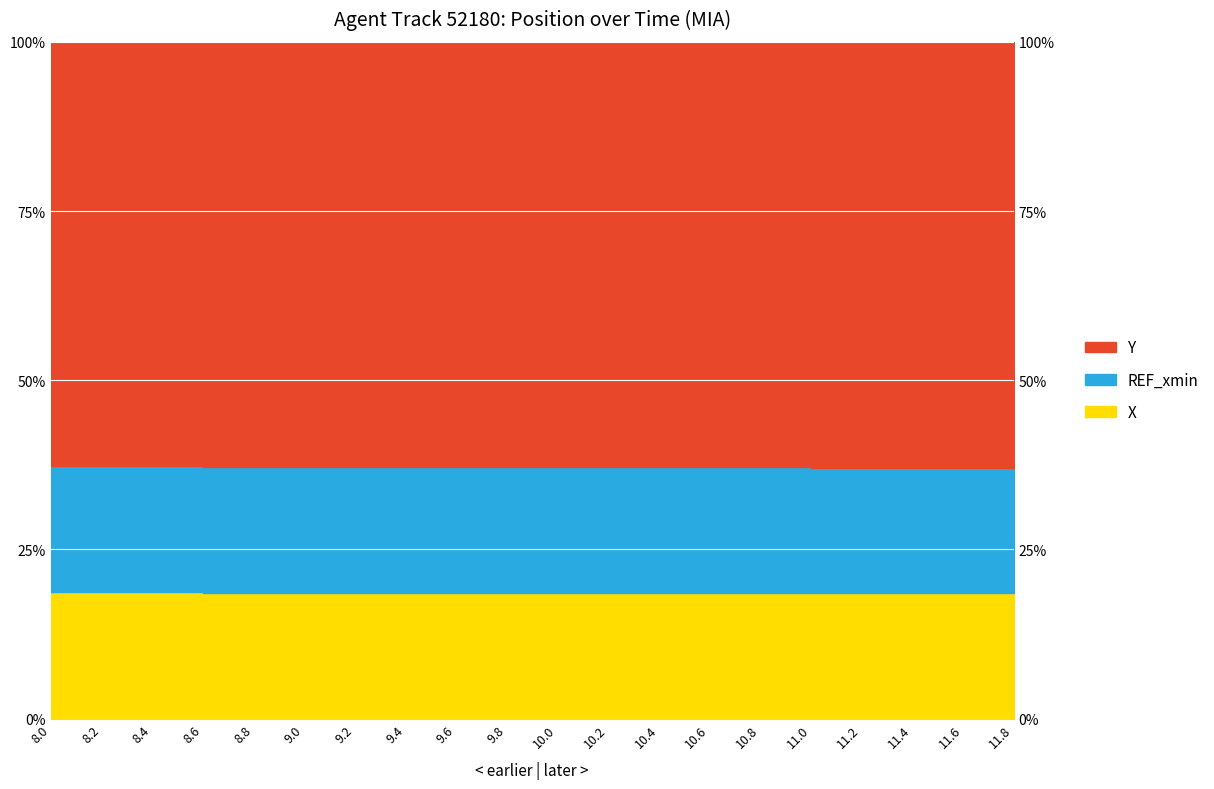

Which series has the largest total across all categories?

Y_line